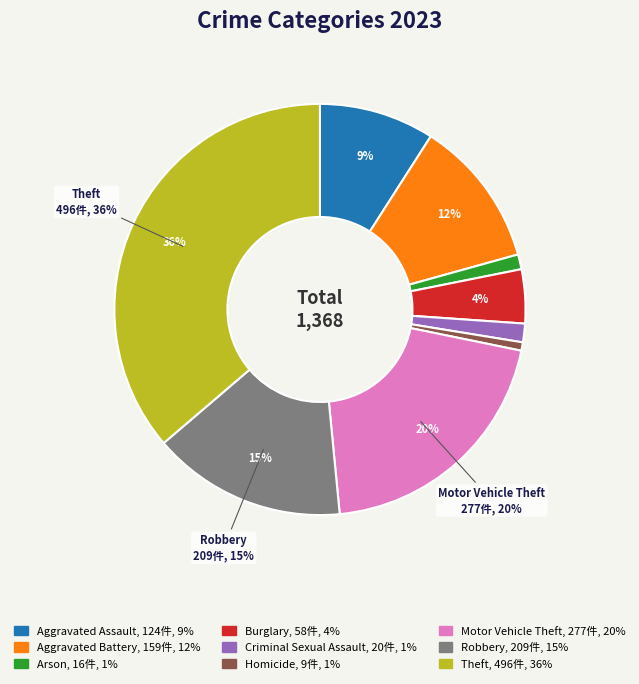

To the nearest percent, what is the average slice percentage?

11%